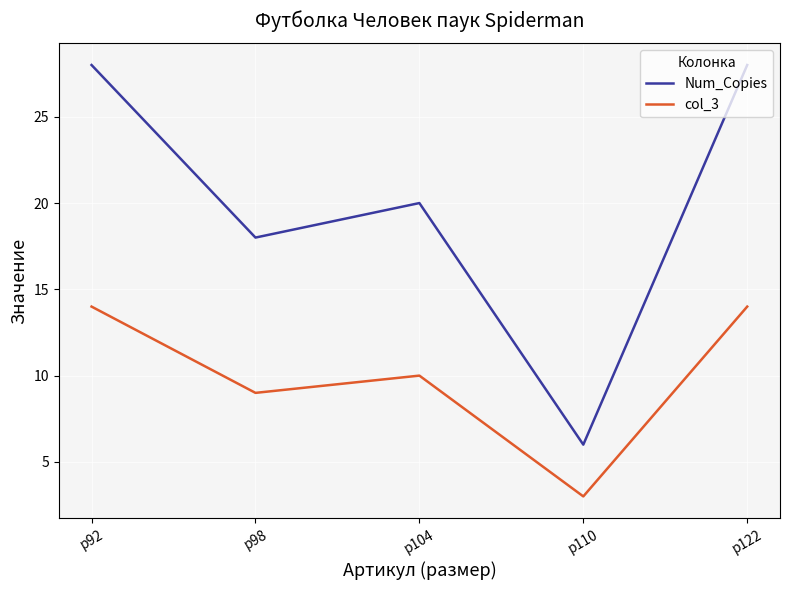

Reading left to right, transcribe all the data shown in this chart.

Num_Copies: р92=28	р98=18	р104=20	р110=6	р122=28
col_3: р92=14	р98=9	р104=10	р110=3	р122=14